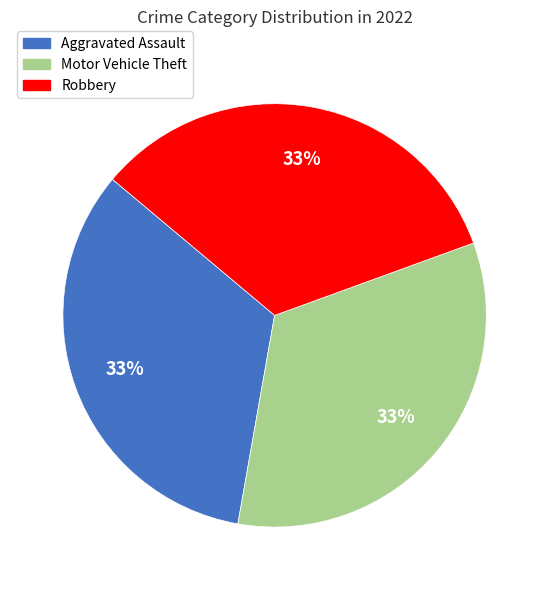

Combined, do Aggravated Assault and Motor Vehicle Theft account for over 50%?

Yes